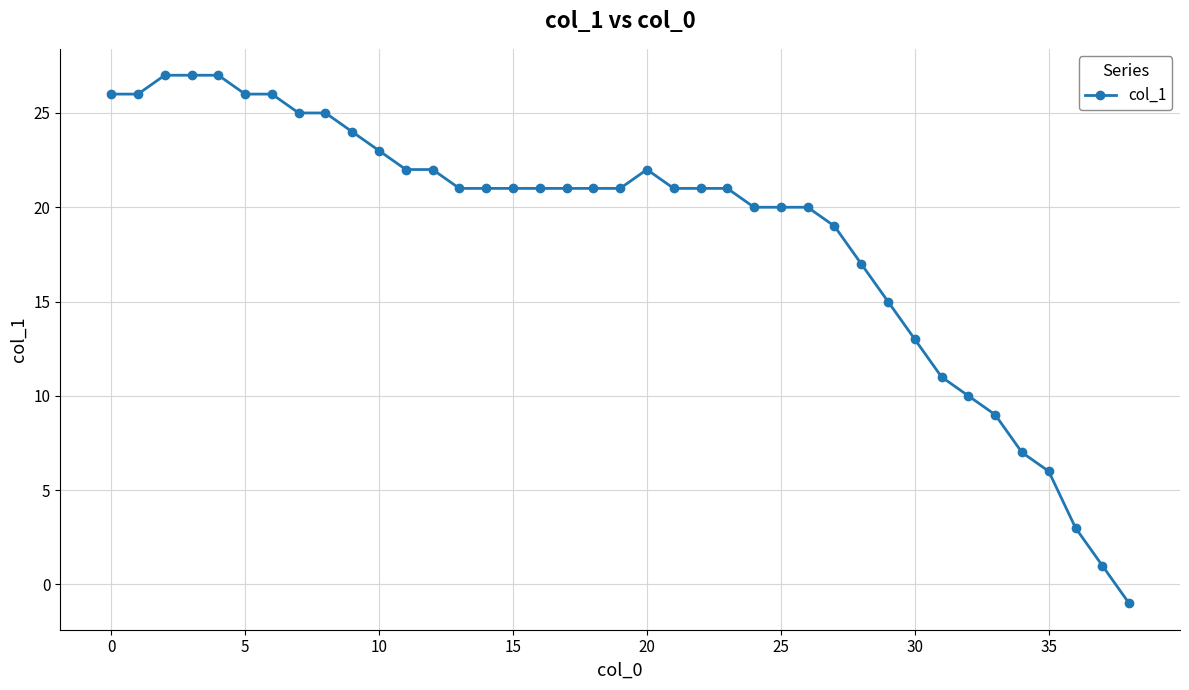

How many negative values are there?

1